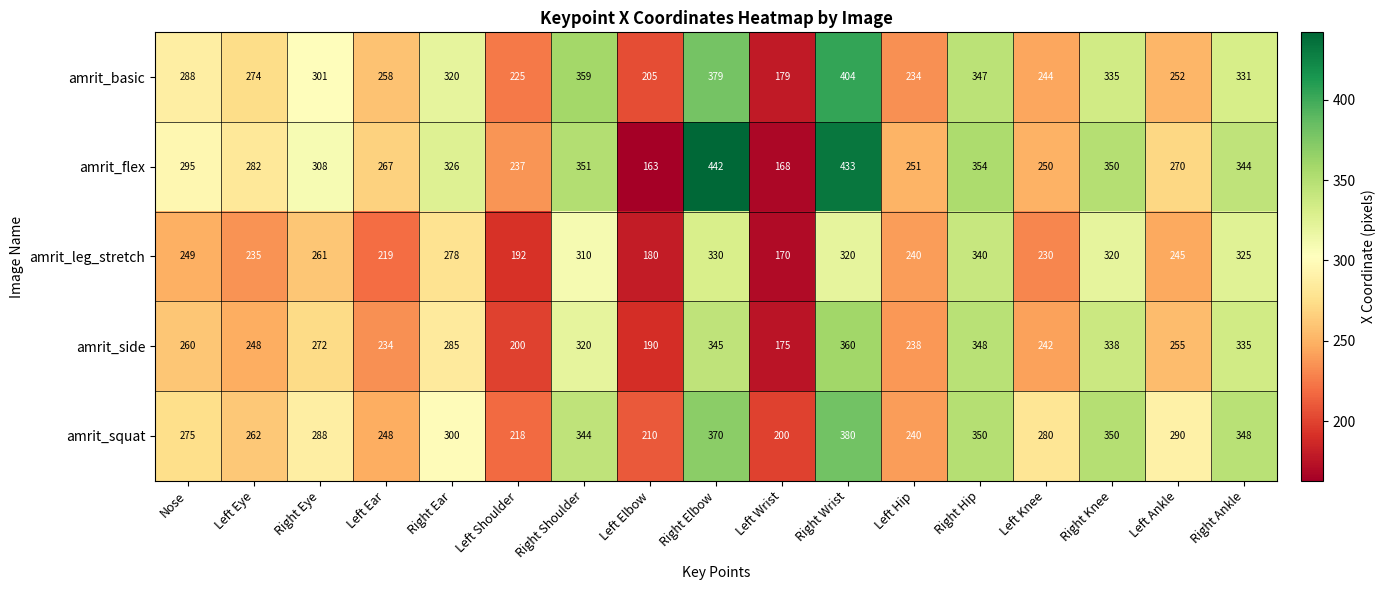

Where is amrit_leg_stretch nearest to the value 255?

Nose